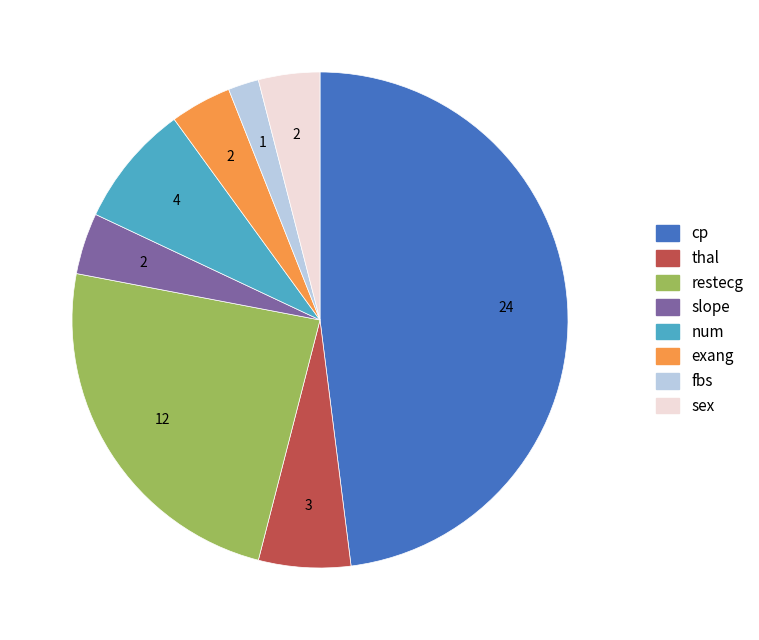

Approximately how many times larger is the value at num compared to restecg?

0.3